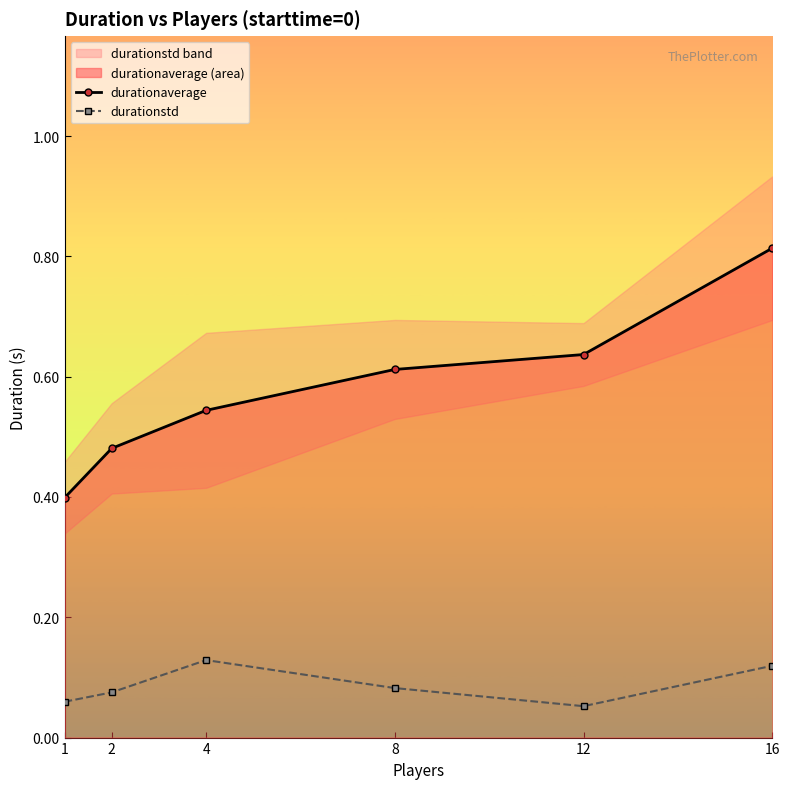

What is the sum of all durationstd values?

0.5